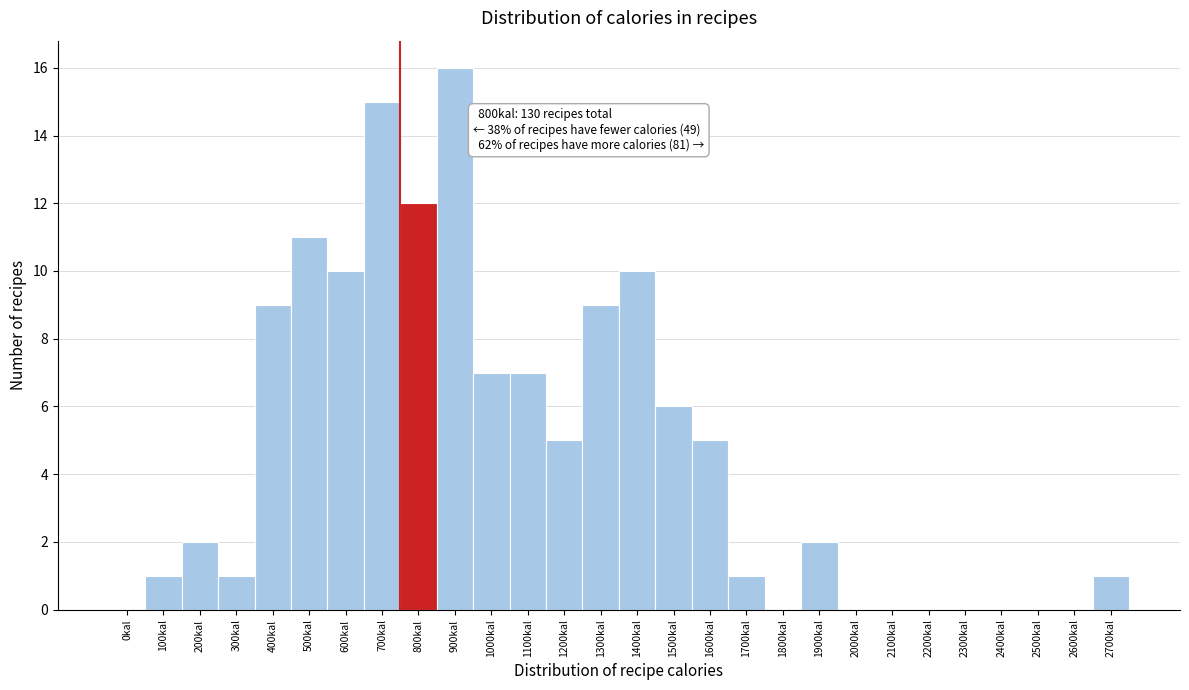

Reading right to left, transcribe all the data shown in this chart.

2700kal=1	2600kal=0	2500kal=0	2400kal=0	2300kal=0	2200kal=0	2100kal=0	2000kal=0	1900kal=2	1800kal=0	1700kal=1	1600kal=5	1500kal=6	1400kal=10	1300kal=9	1200kal=5	1100kal=7	1000kal=7	900kal=16	800kal=12	700kal=15	600kal=10	500kal=11	400kal=9	300kal=1	200kal=2	100kal=1	0kal=0